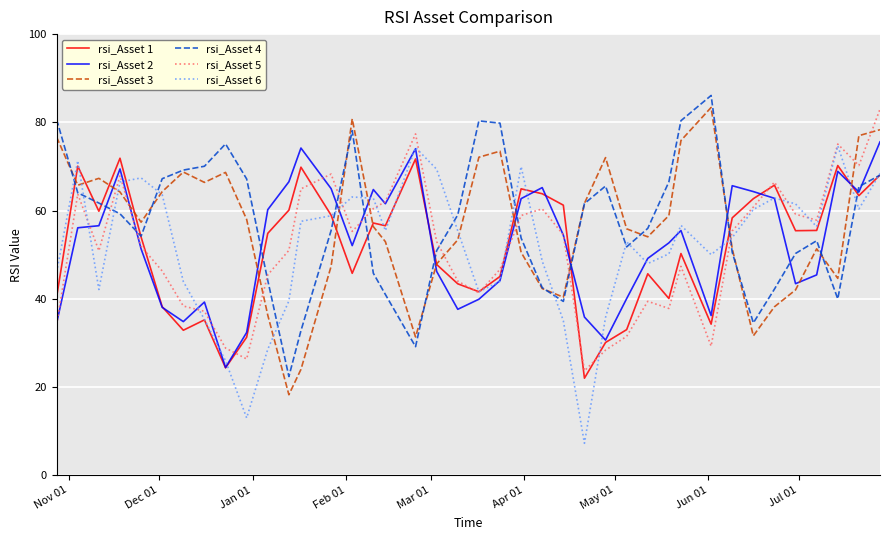

What is the average value of the rsi_Asset 6 series?

51.9